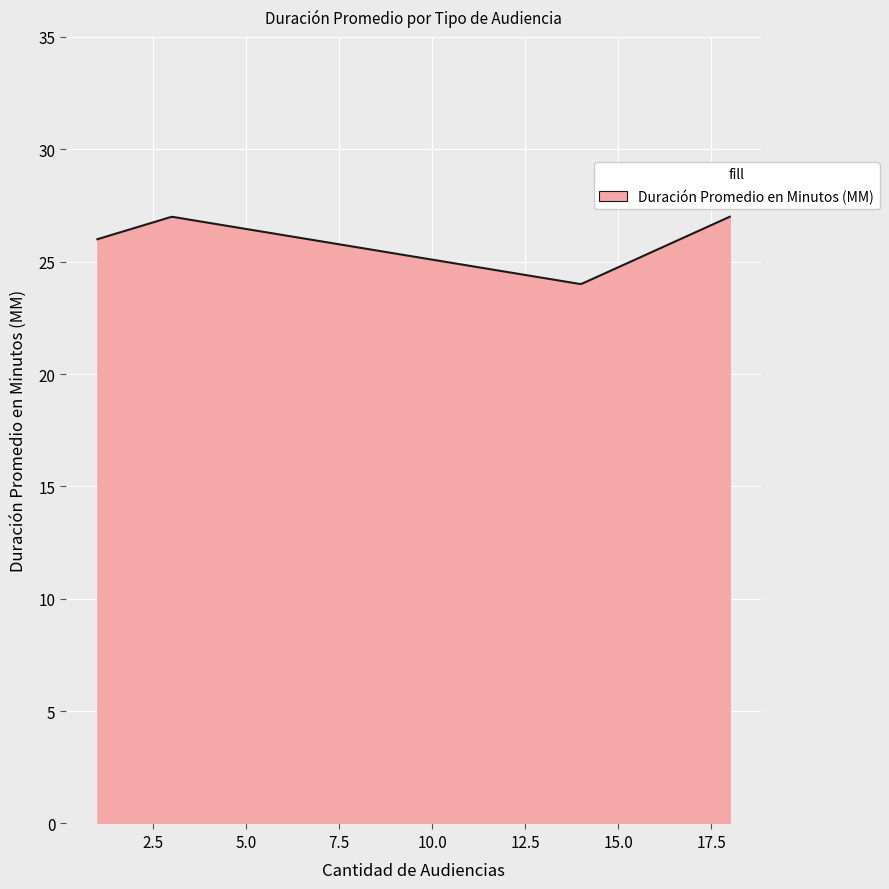

What is the maximum value shown in the chart?

27.0